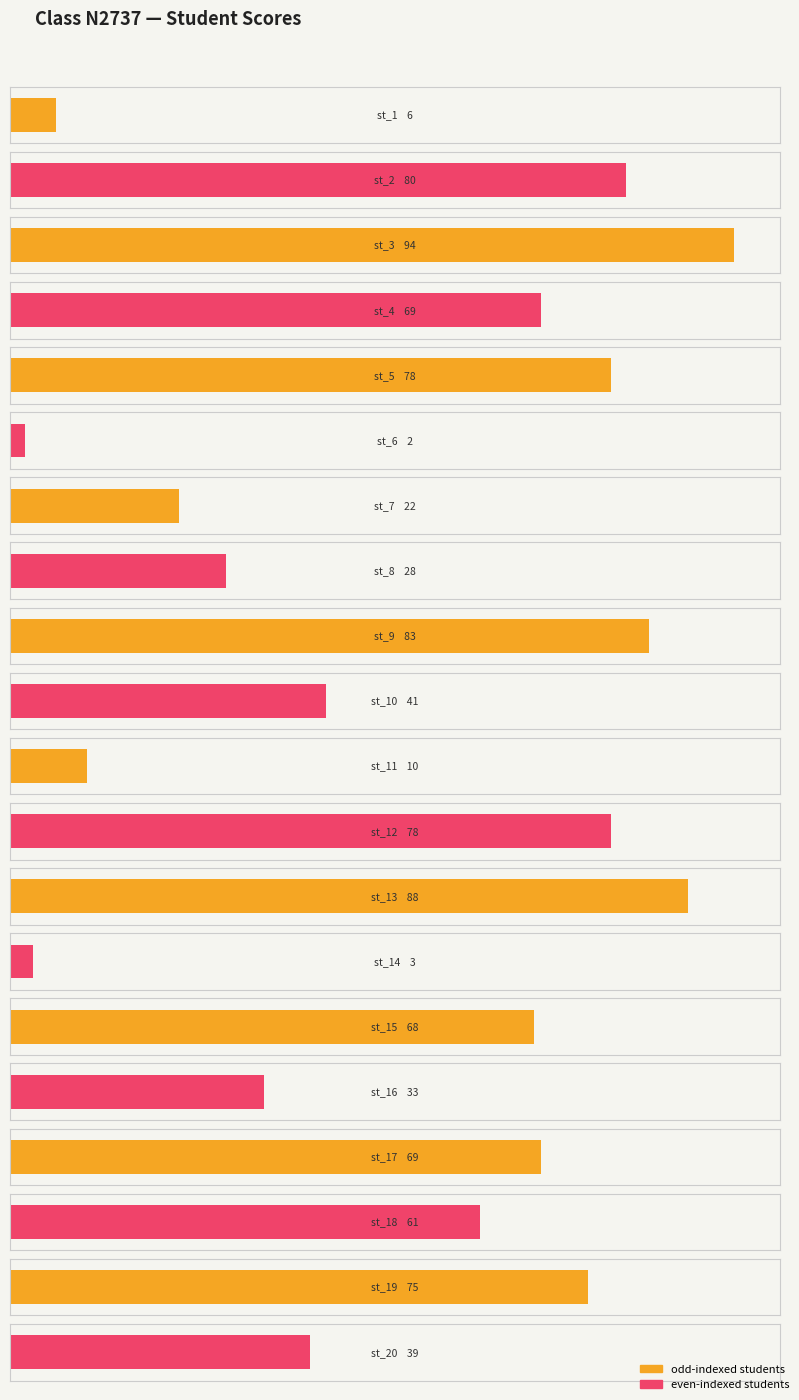

Where is the data nearest to the value 48?

st_10